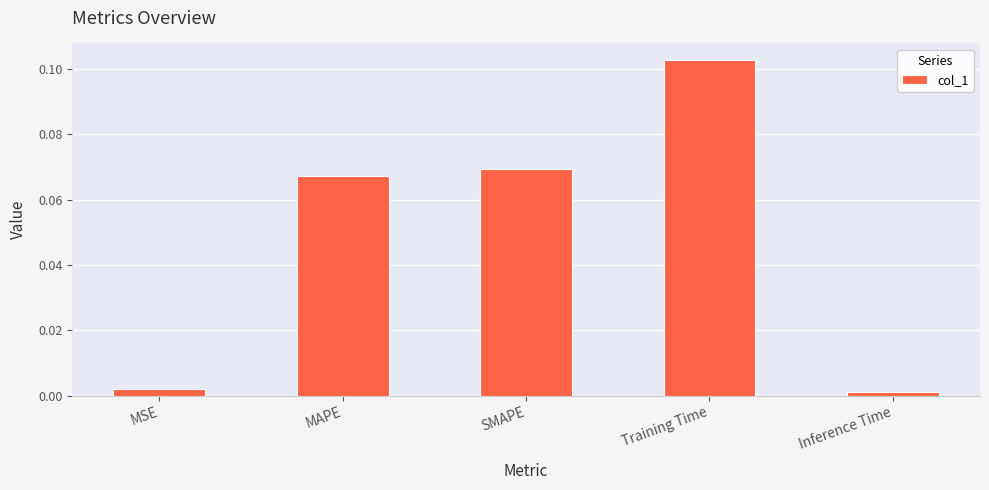

The chart shows a value of 0.0 at SMAPE. True or false?

False